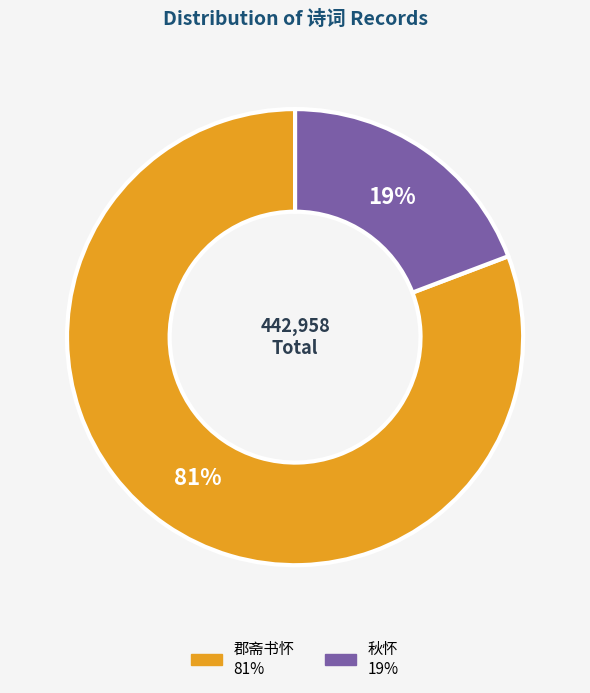

To the nearest percent, what is the average slice percentage?

50%